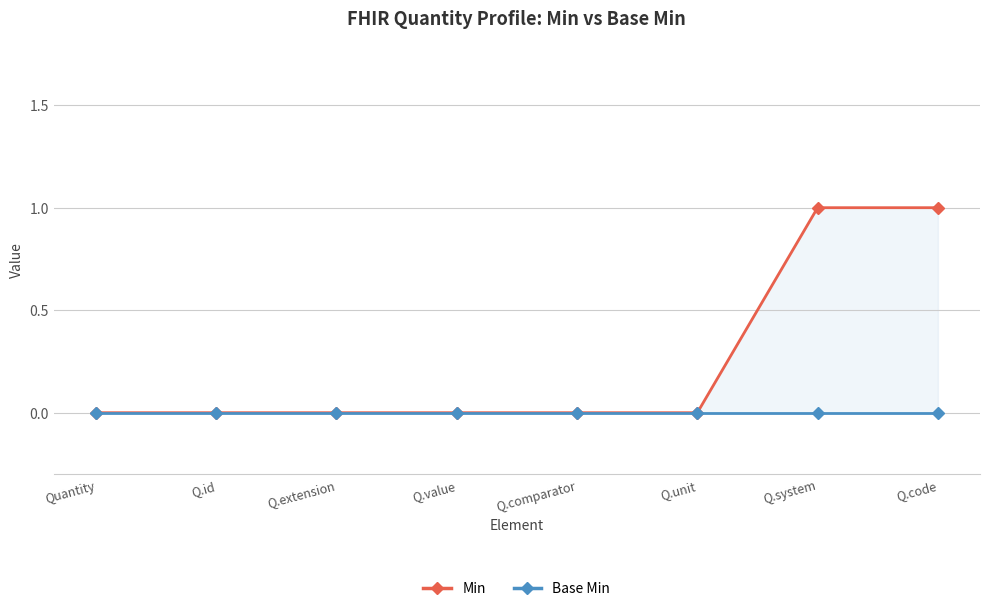

How many Min values are between 0 and 1?

8